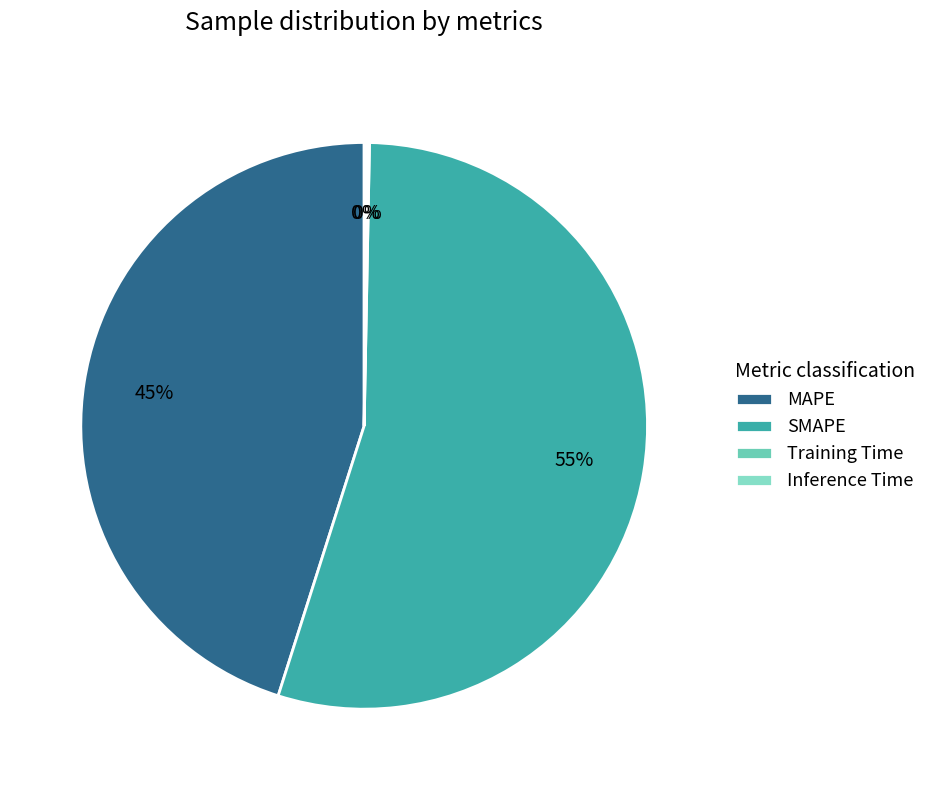

To the nearest percent, what portion does SMAPE represent?

55%